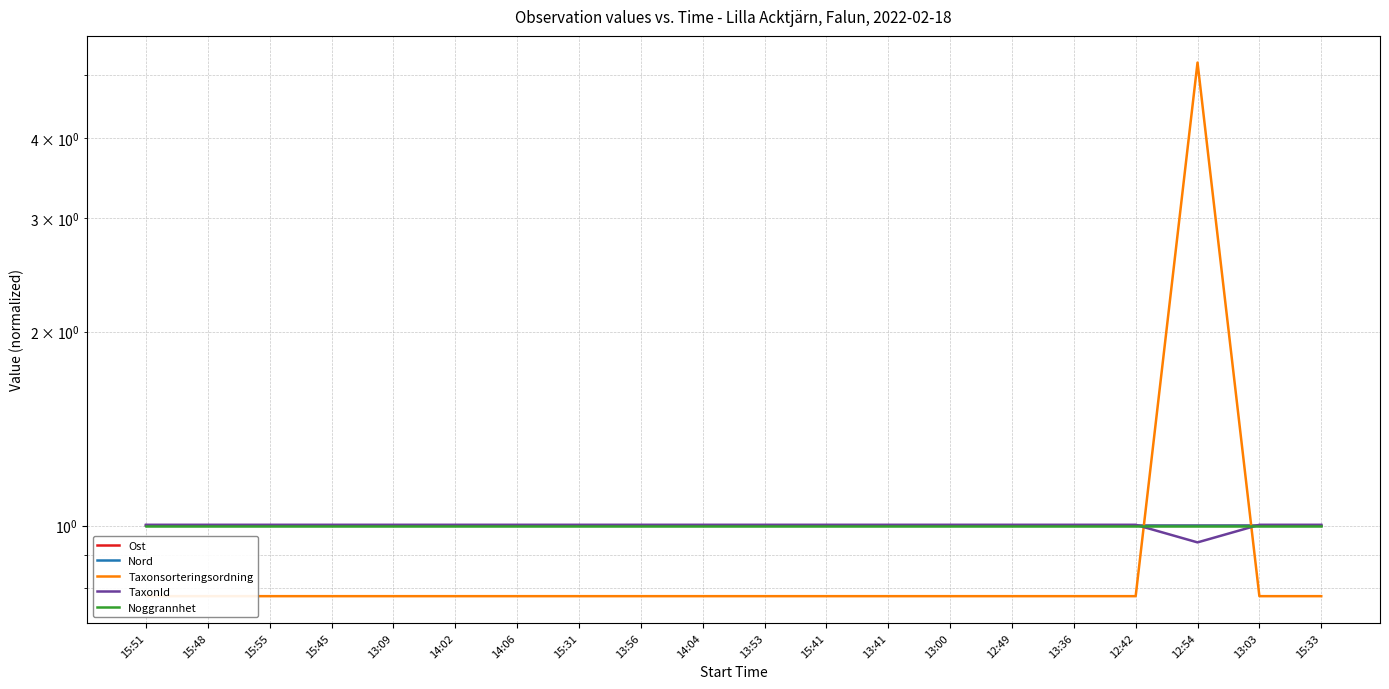

What position from the right is 14:04?

11